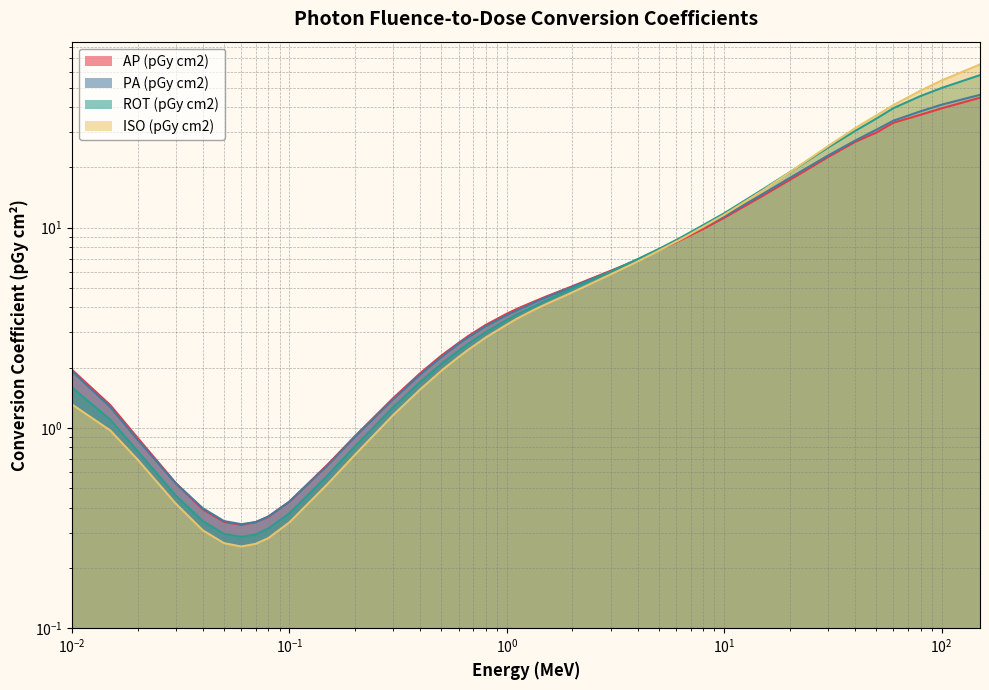

At how many categories does at least one series exceed 57?

1